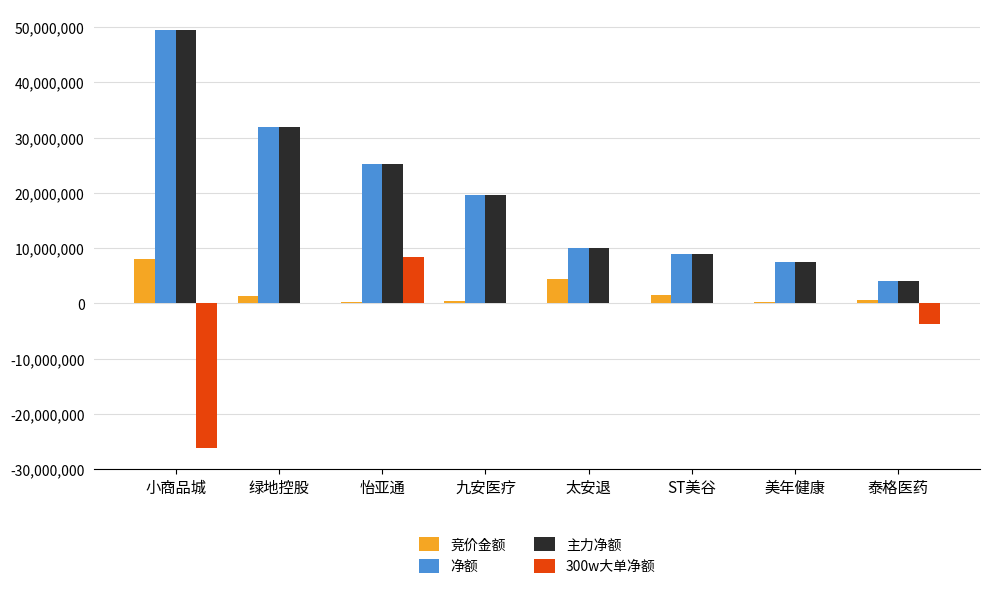

Is the value of 300w大单净额 at 美年健康 greater than the value of 净额 at 怡亚通?

No